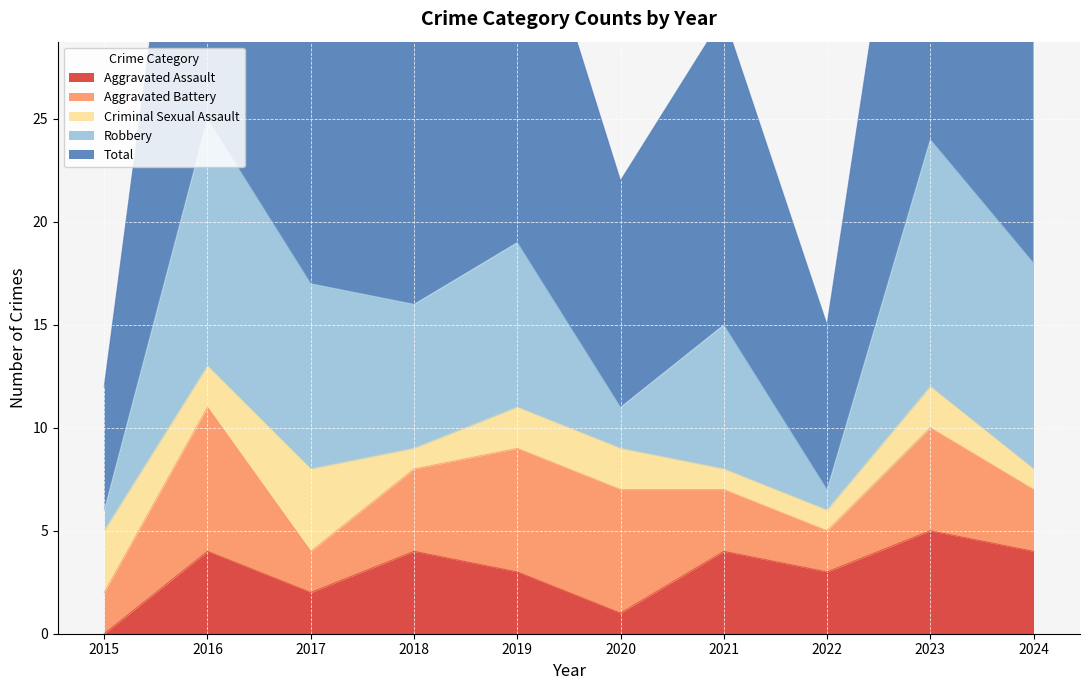

True or false: Total has a value of 6 at 2020.

False